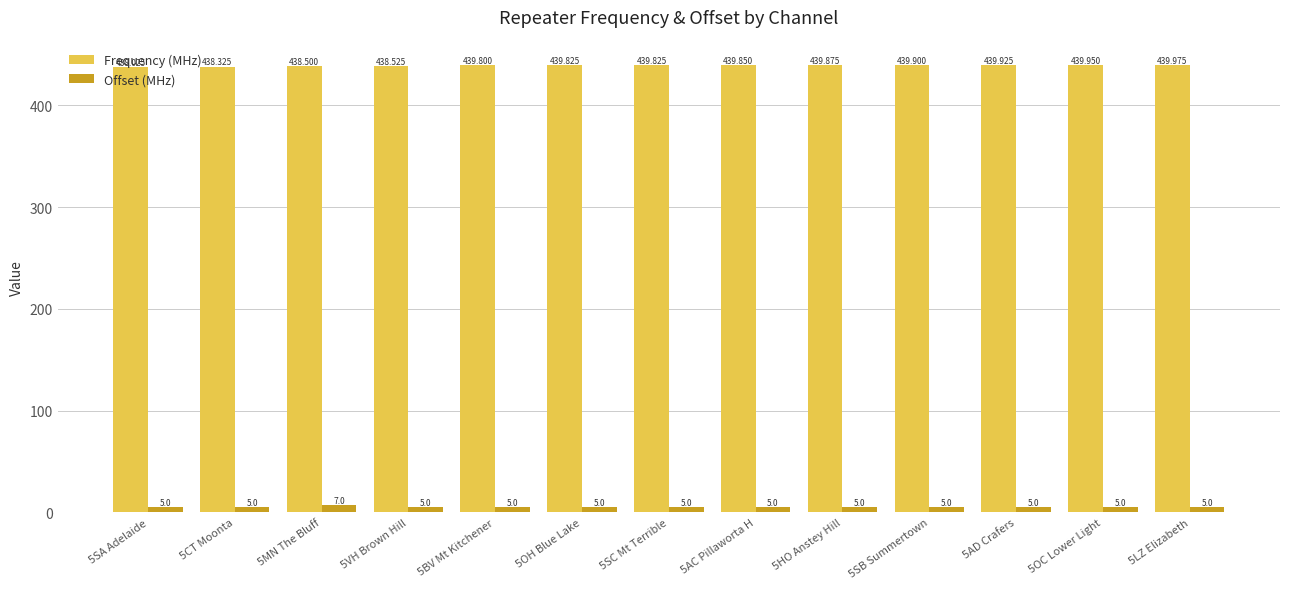

At which category is the sum across all series the highest?

5MN The Bluff